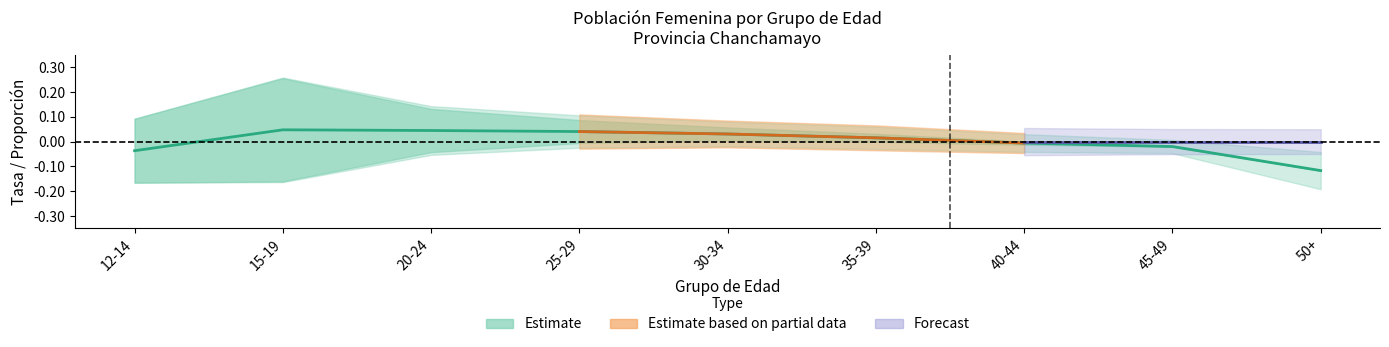

How many positive values are there?

5